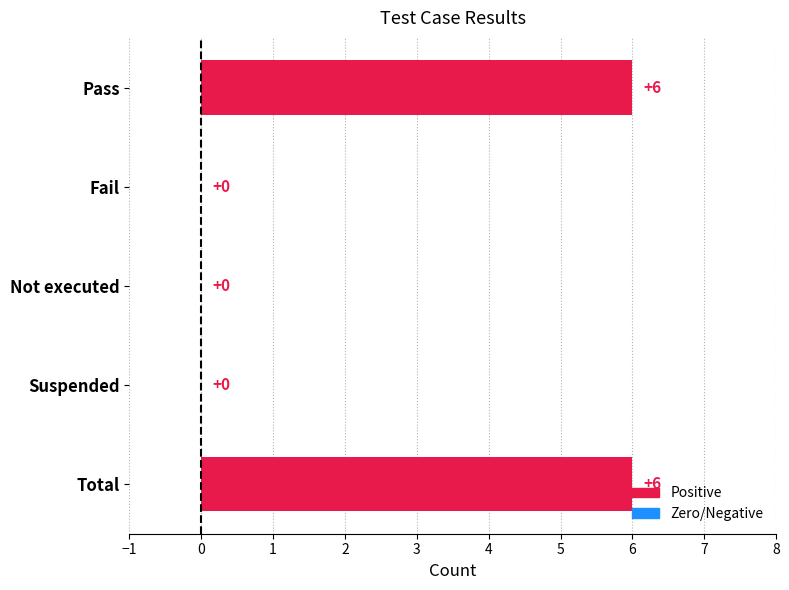

Is it true that the value at Not executed is -3?

False